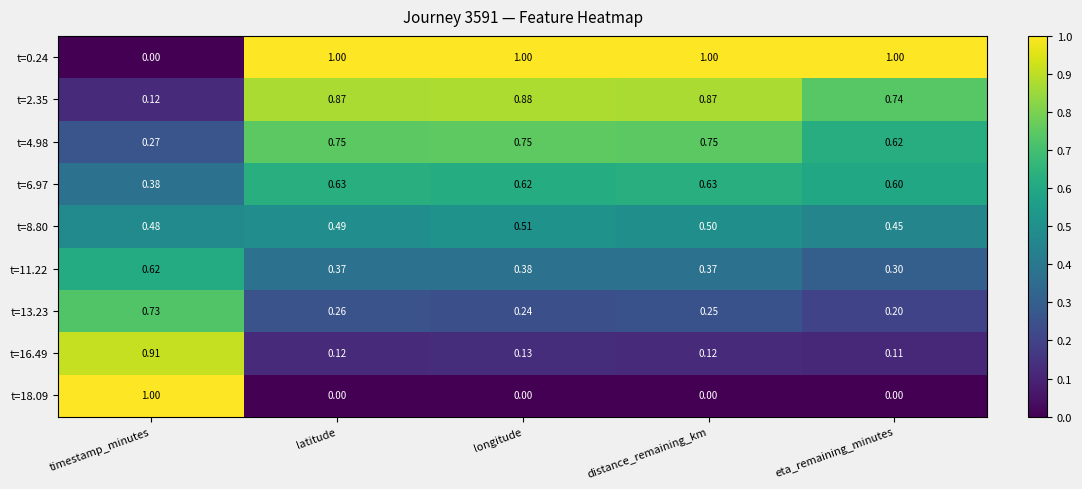

Where is t=8.80 nearest to the value 0?

eta_remaining_minutes